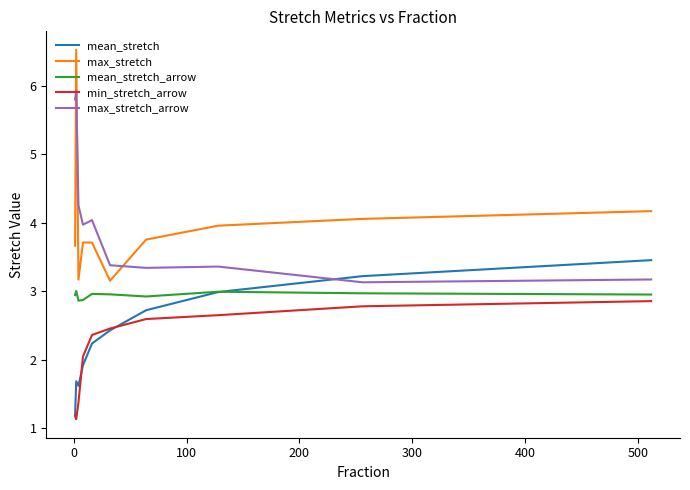

True or false: min_stretch_arrow and max_stretch_arrow intersect in this chart.

False